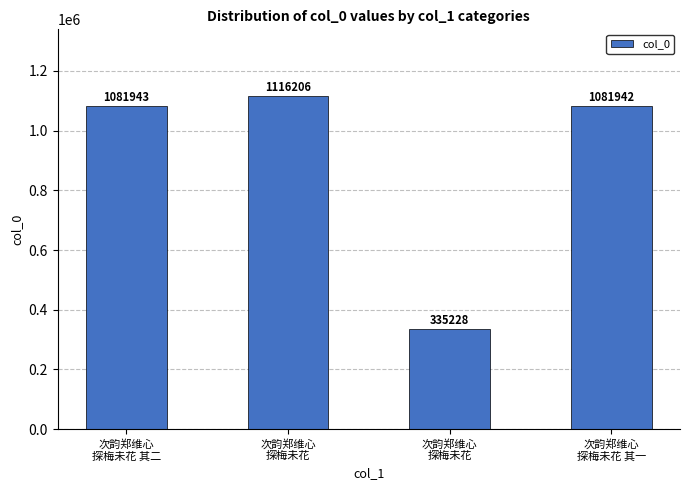

Are the bars horizontal?

No